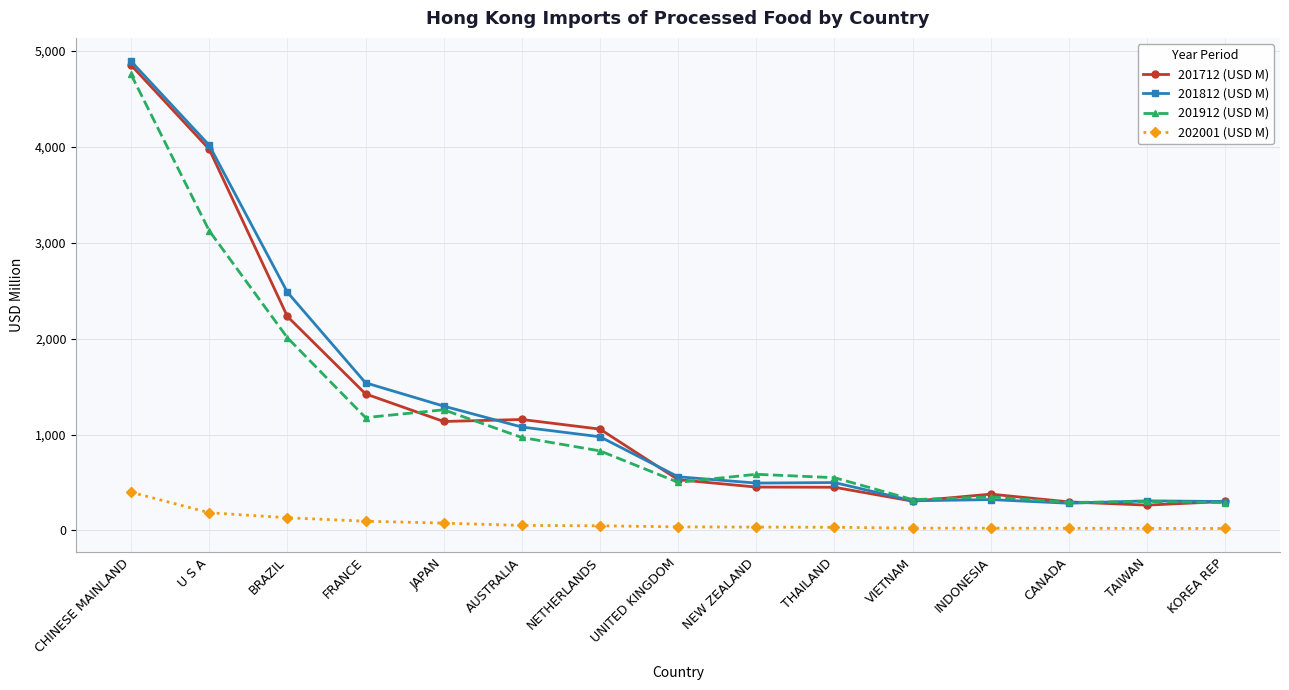

What is the spread (max minus min) of values at BRAZIL?

2352.3